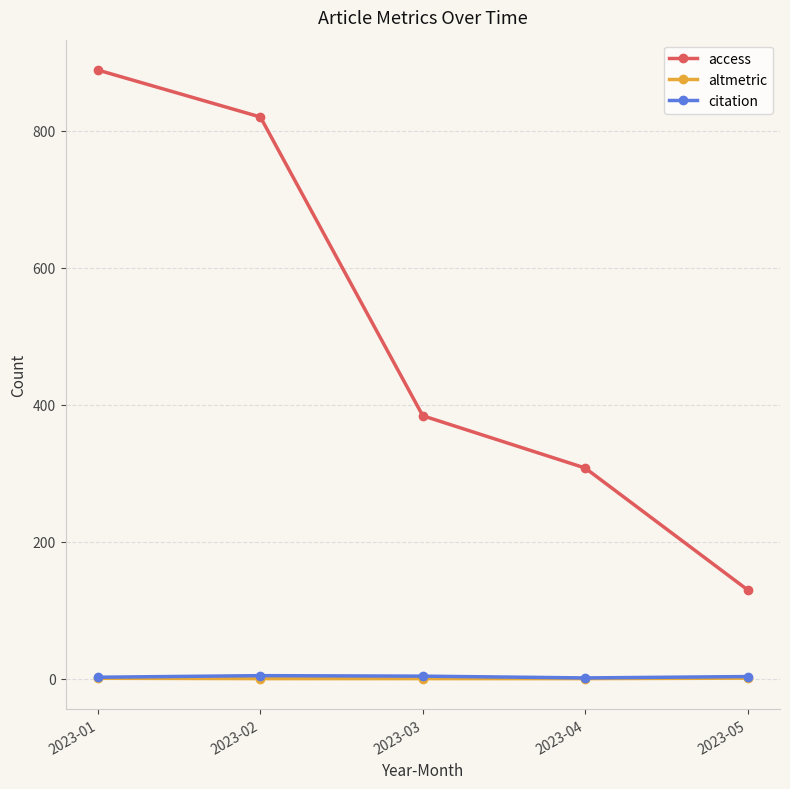

Does the chart have visible grid lines?

Yes